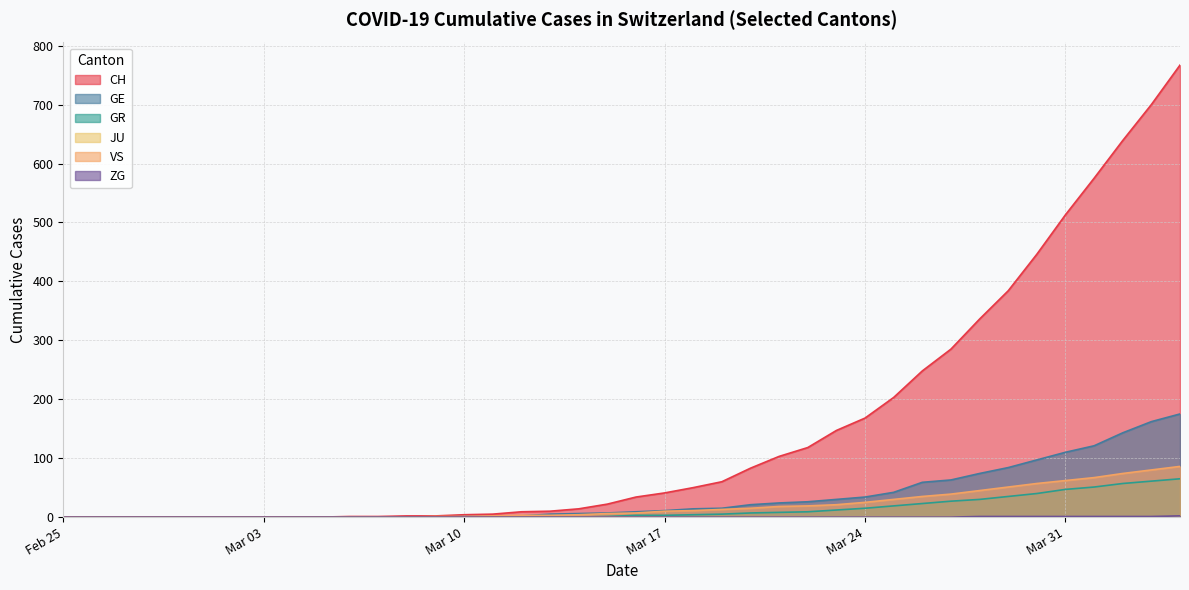

Rank the series by their maximum value, from lowest to highest.

ZG, GR, VS, GE, CH